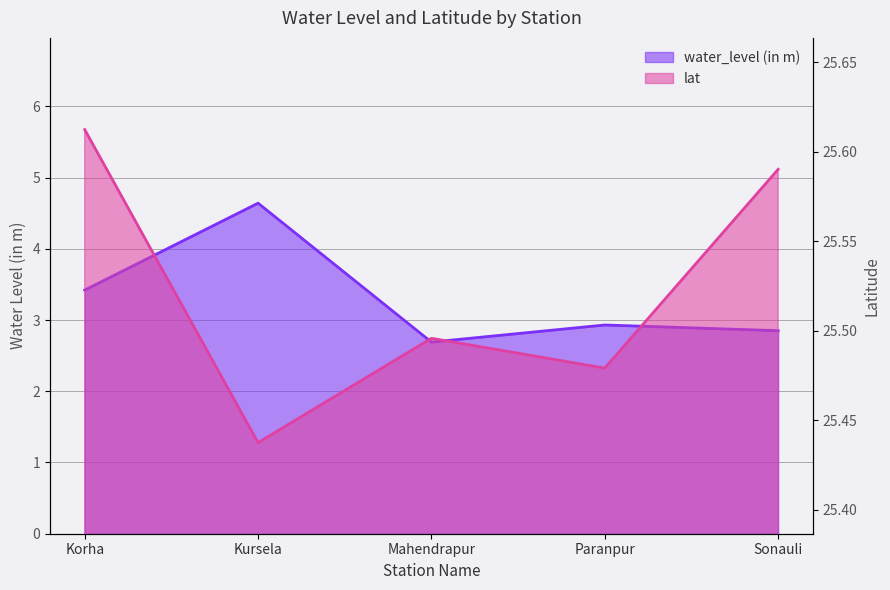

List the series in order of their peak value, lowest first.

water_level (in m), lat